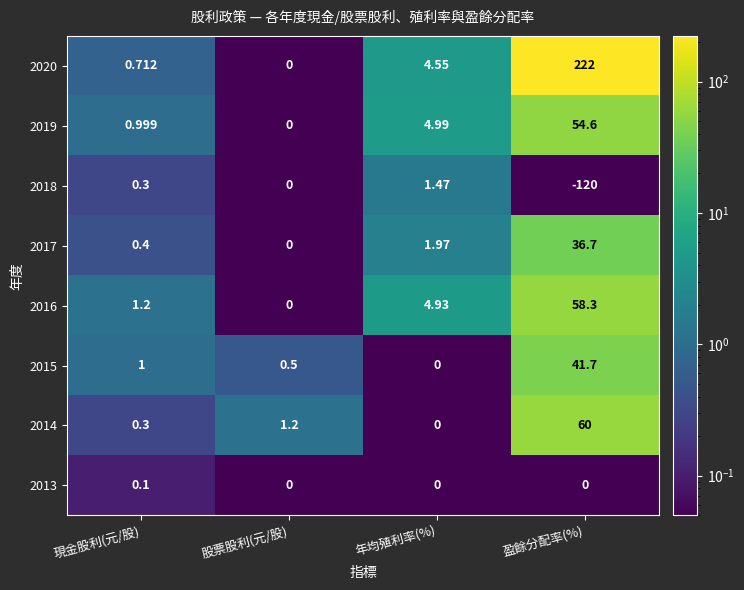

What is the maximum value shown in the chart?

222.0